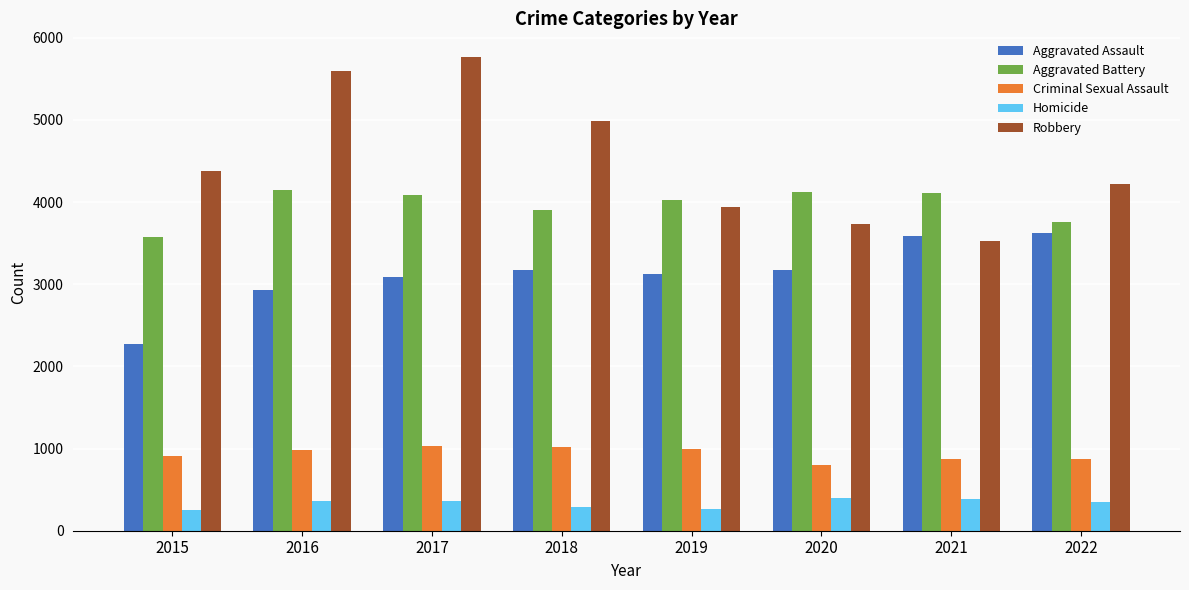

True or false: Criminal Sexual Assault has a value of 182 at 2020.

False